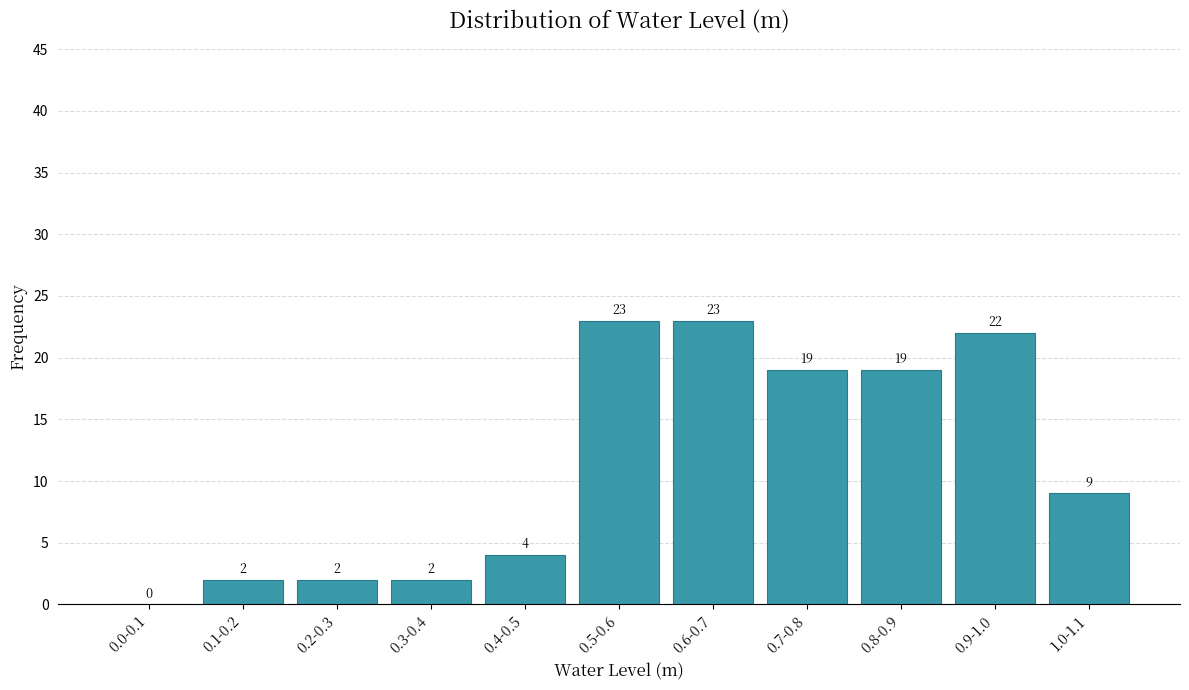

Reading right to left, extract all data points from this chart.

1.0-1.1=9	0.9-1.0=22	0.8-0.9=19	0.7-0.8=19	0.6-0.7=23	0.5-0.6=23	0.4-0.5=4	0.3-0.4=2	0.2-0.3=2	0.1-0.2=2	0.0-0.1=0